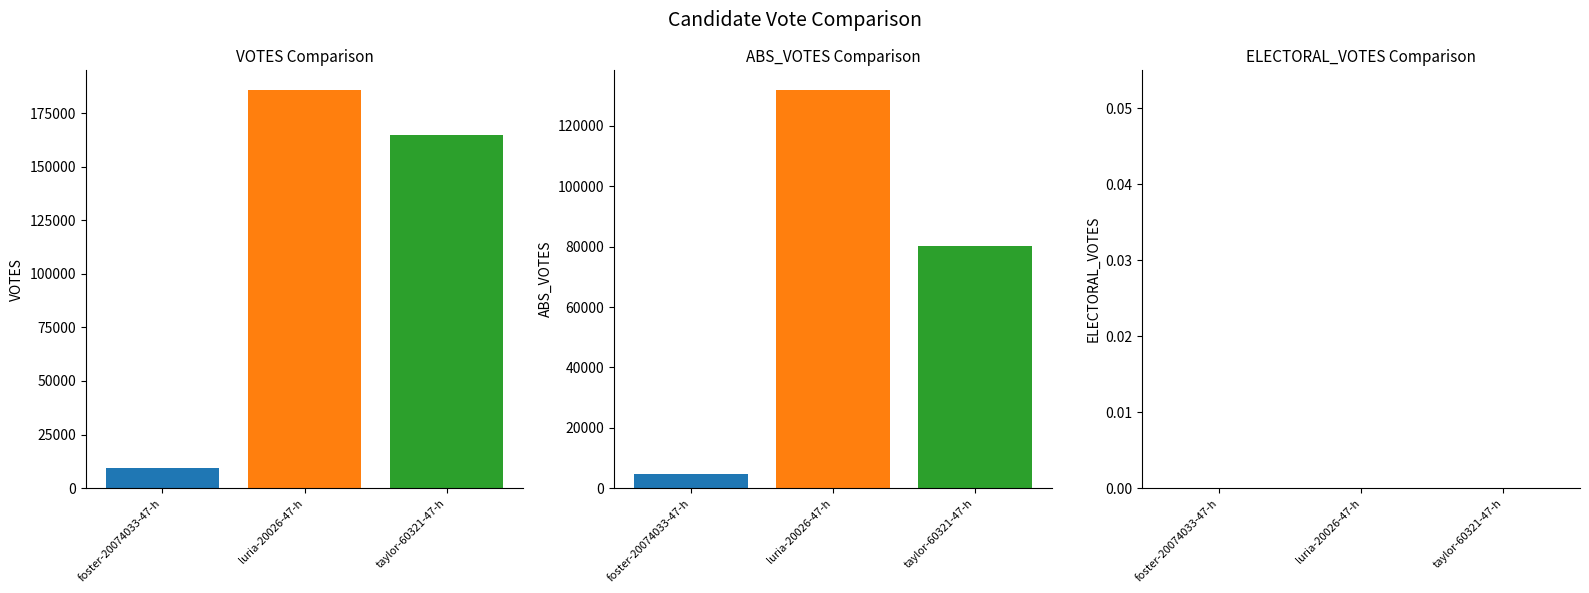

Reading left to right, what are all the values shown in this chart?

VOTES: 9170	185733	165031
ABS_VOTES: 4758	131847	80076
ELECTORAL_VOTES: 0	0	0